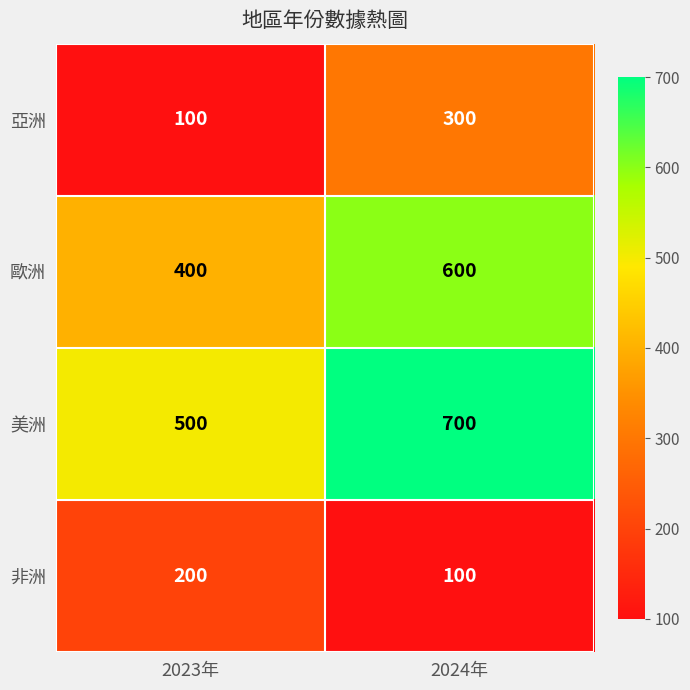

Rank the categories by 亞洲 value from highest to lowest.

2024年, 2023年